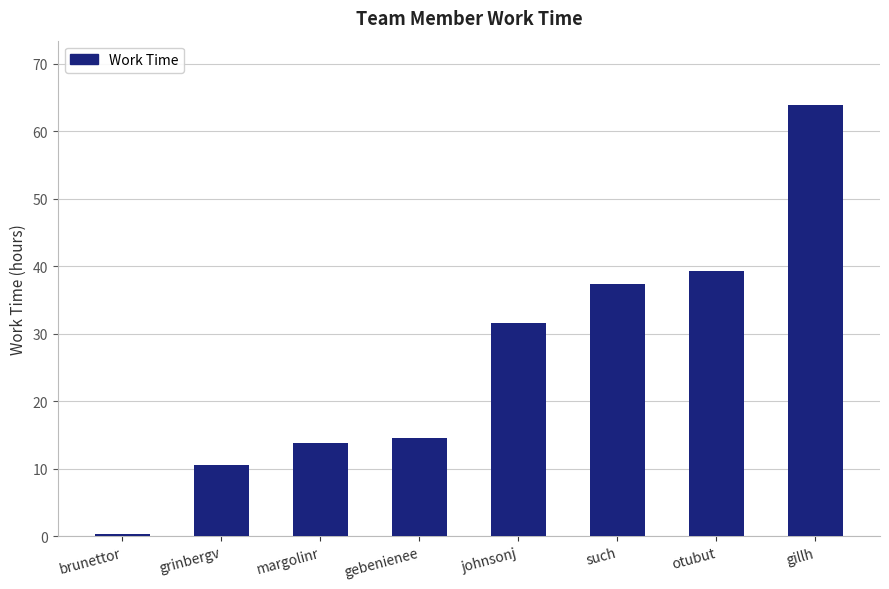

Read the value at johnsonj.

31.6